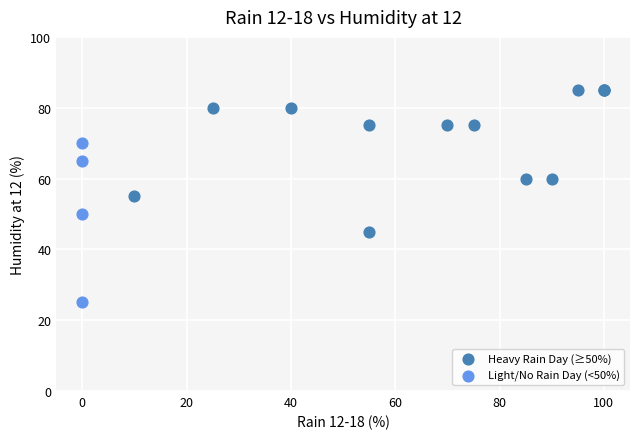

What are all the series names shown in the legend?

Heavy Rain Day (≥50%), Light/No Rain Day (<50%)